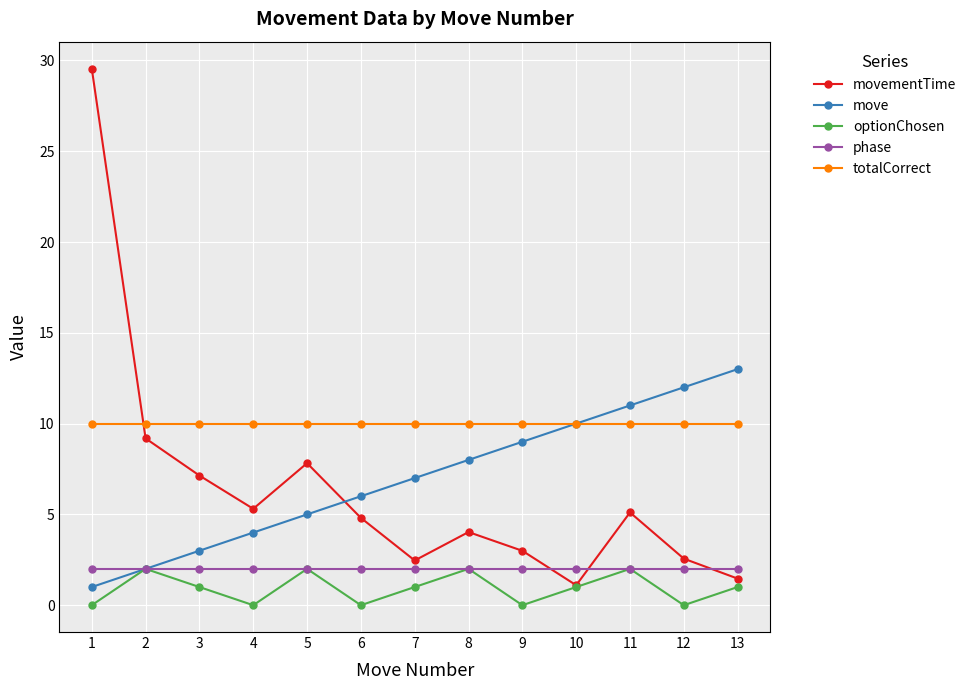

How many distinct data groups are displayed?

5